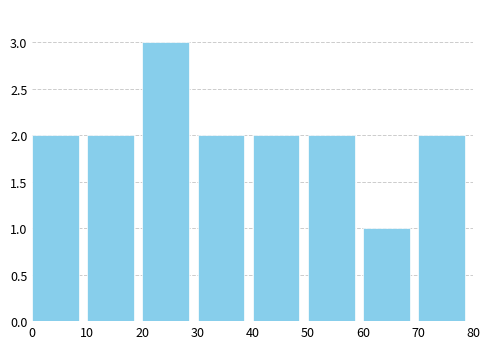

What is the height of the bar covering 10 to 20 on the x-axis? The values are not printed on the chart, so give them approximately, as read against the axis.

2